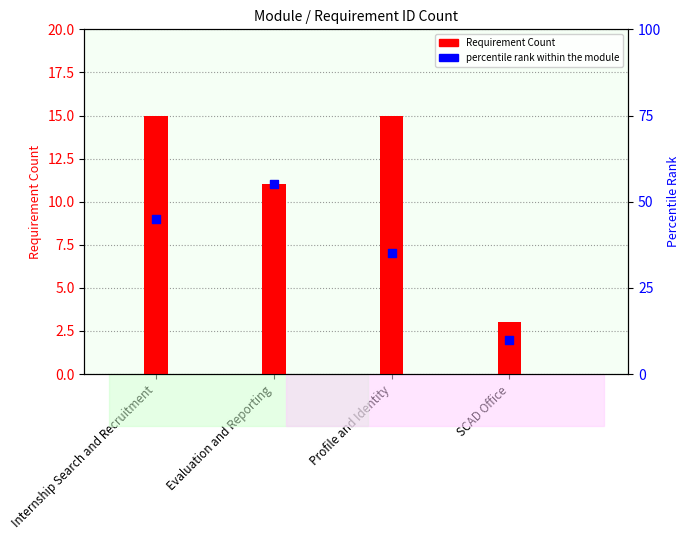

At how many categories does at least one series exceed 11?

3